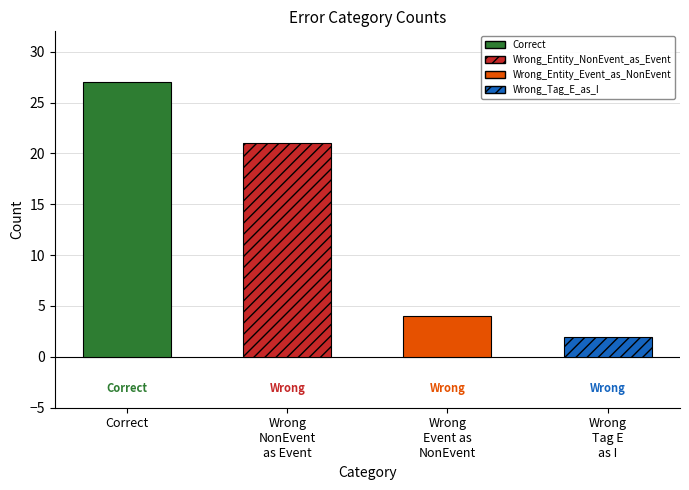

Count the number of categories in the chart.

4